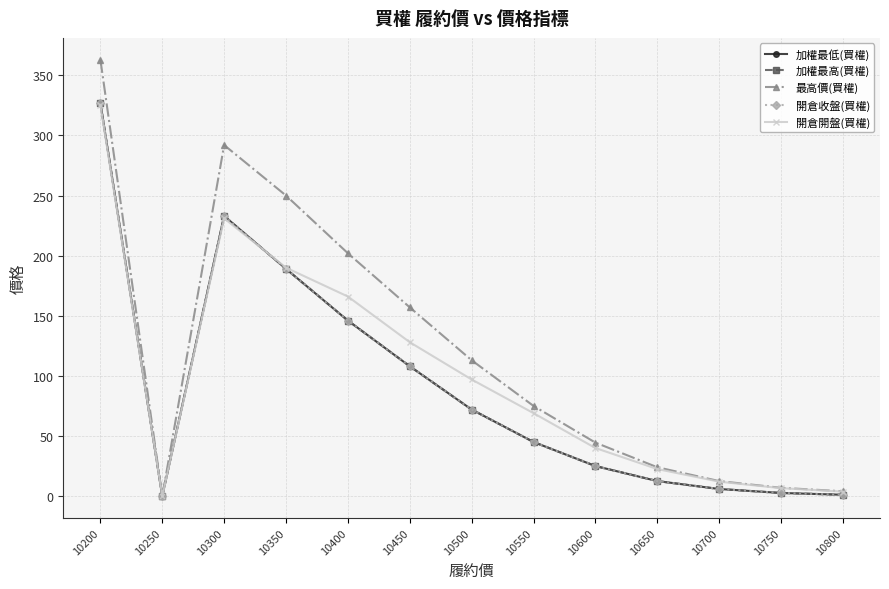

What is the spread (max minus min) of values at 10750?

4.3